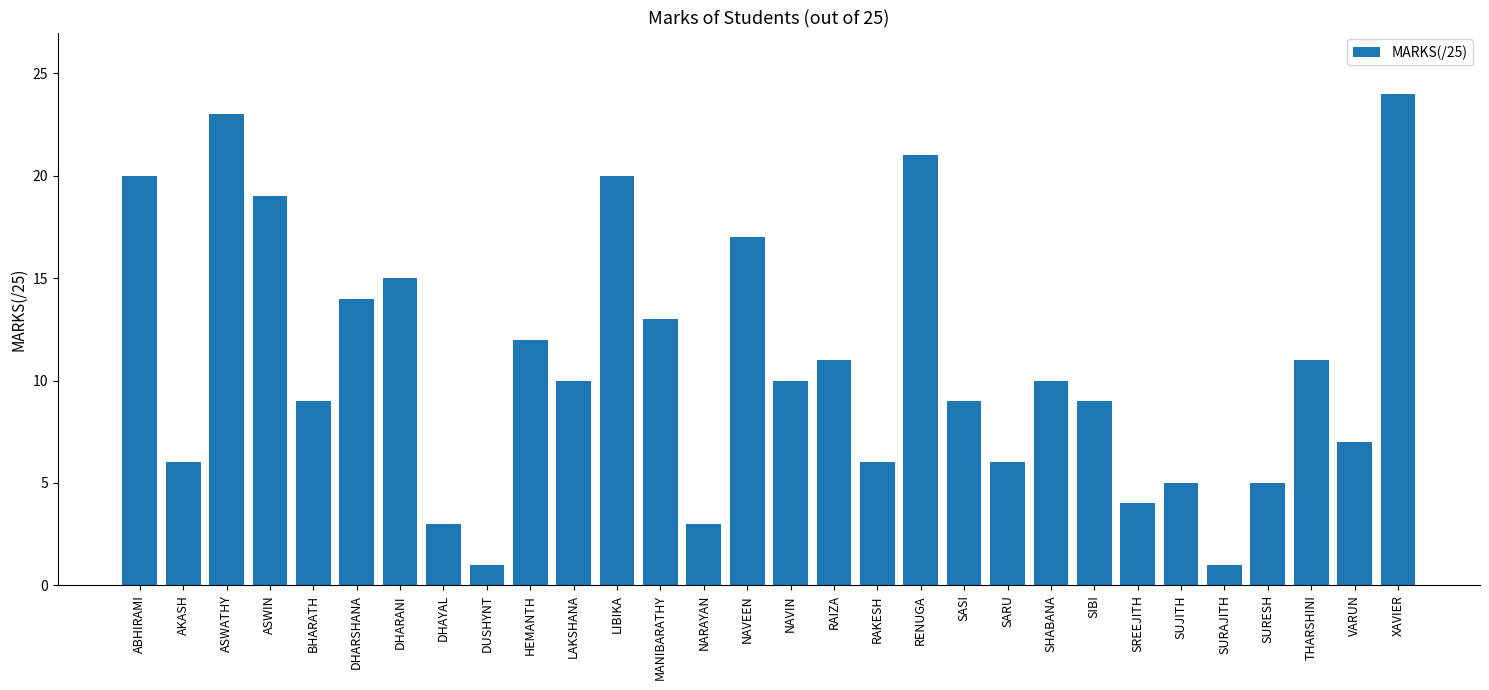

Reading left to right, extract all data points from this chart.

ABHIRAMI=20	AKASH=6	ASWATHY=23	ASWIN=19	BHARATH=9	DHARSHANA=14	DHARANI=15	DHAYAL=3	DUSHYNT=1	HEMANTH=12	LAKSHANA=10	LIBIKA=20	MANIBARATHY=13	NARAYAN=3	NAVEEN=17	NAVIN=10	RAIZA=11	RAKESH=6	RENUGA=21	SASI=9	SARU=6	SHABANA=10	SIBI=9	SREEJITH=4	SUJITH=5	SURAJITH=1	SURESH=5	THARSHINI=11	VARUN=7	XAVIER=24